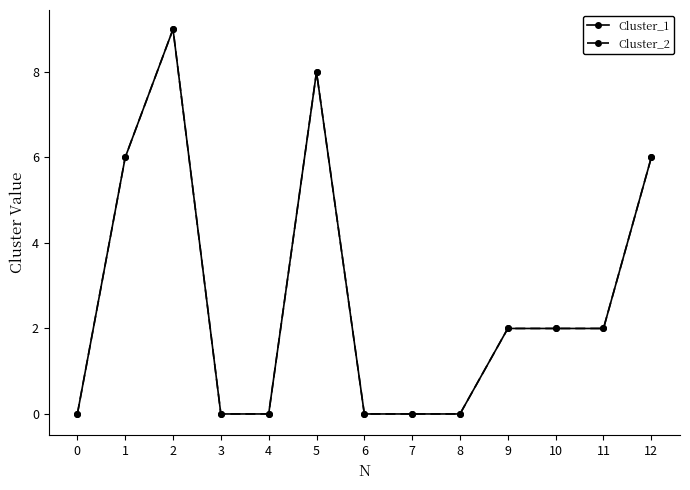

True or false: Cluster_1 and Cluster_2 cross at least once.

False